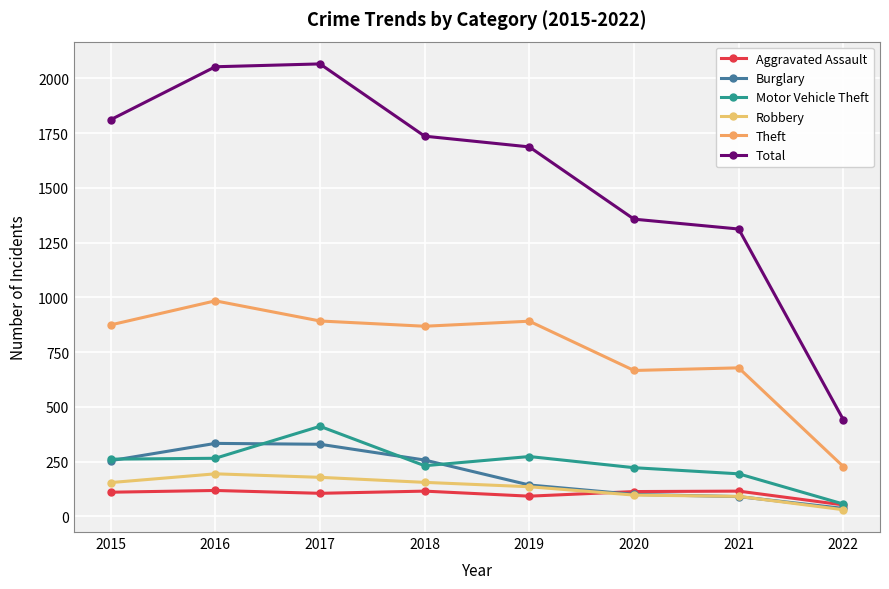

How many lines are shown in the chart?

6